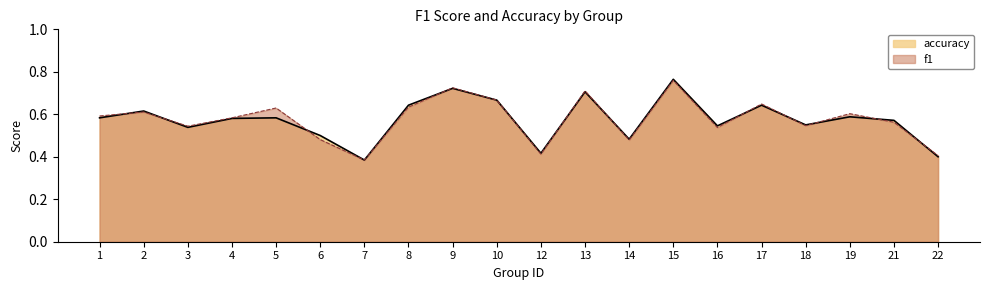

Reading right to left, transcribe all the data shown in this chart.

f1: 0.4	0.6	0.6	0.5	0.6	0.5	0.8	0.5	0.7	0.4	0.7	0.7	0.6	0.4	0.5	0.6	0.6	0.5	0.6	0.6
accuracy: 0.4	0.6	0.6	0.6	0.6	0.5	0.8	0.5	0.7	0.4	0.7	0.7	0.6	0.4	0.5	0.6	0.6	0.5	0.6	0.6